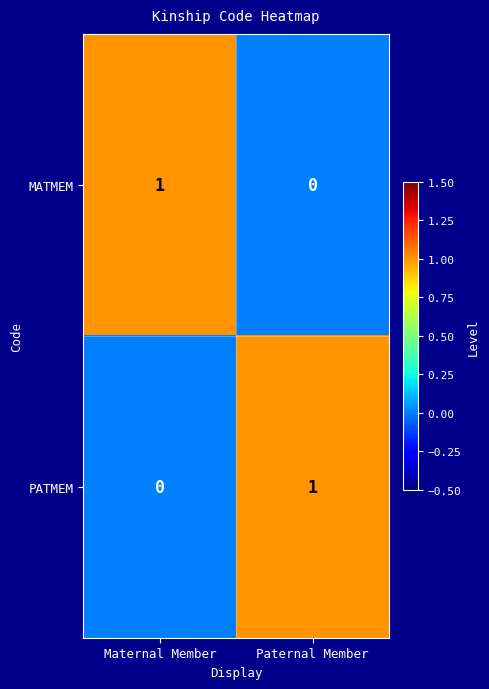

The PATMEM series shows 0 at Maternal Member. True or false?

True